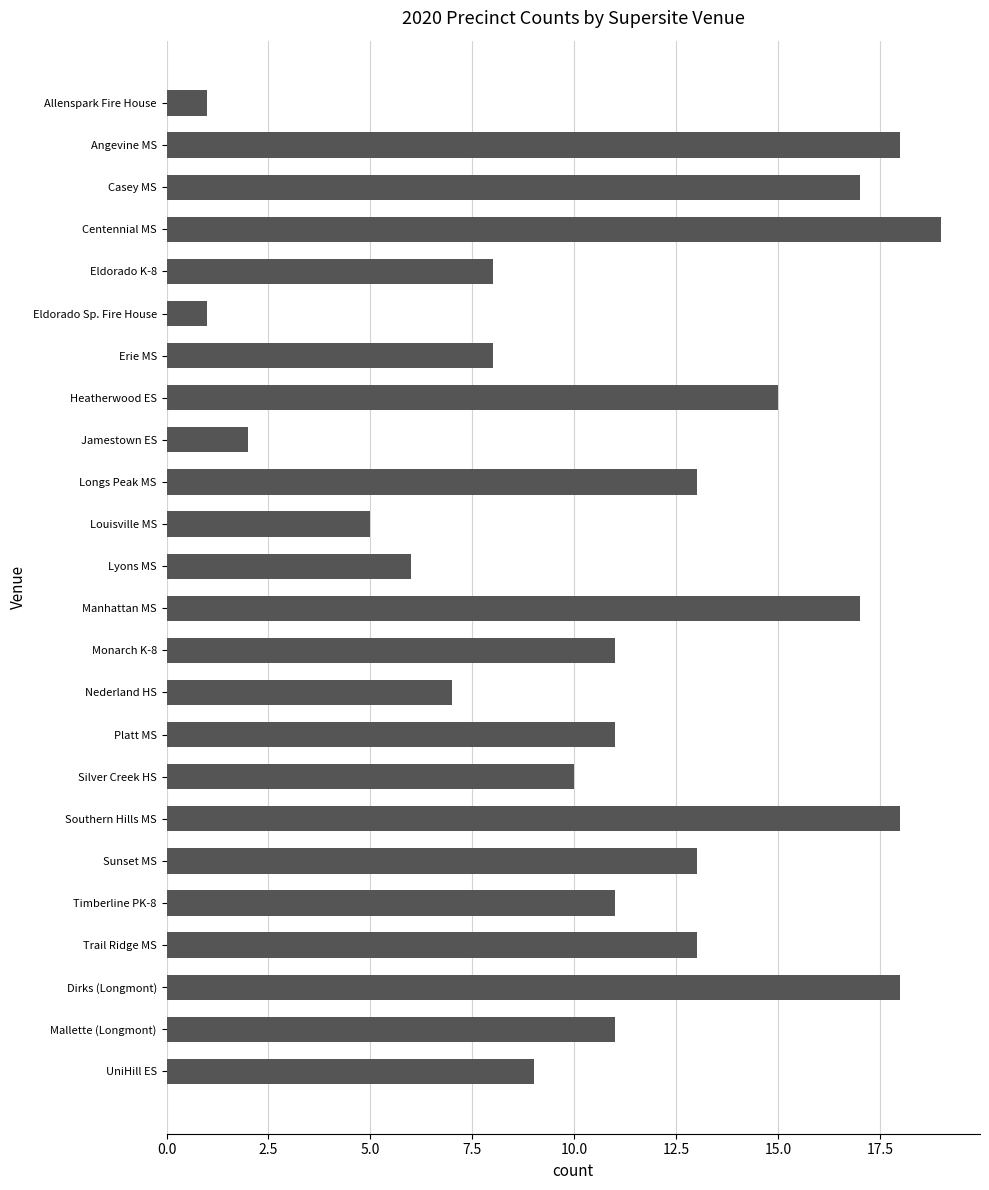

What is the sum of all values?

262